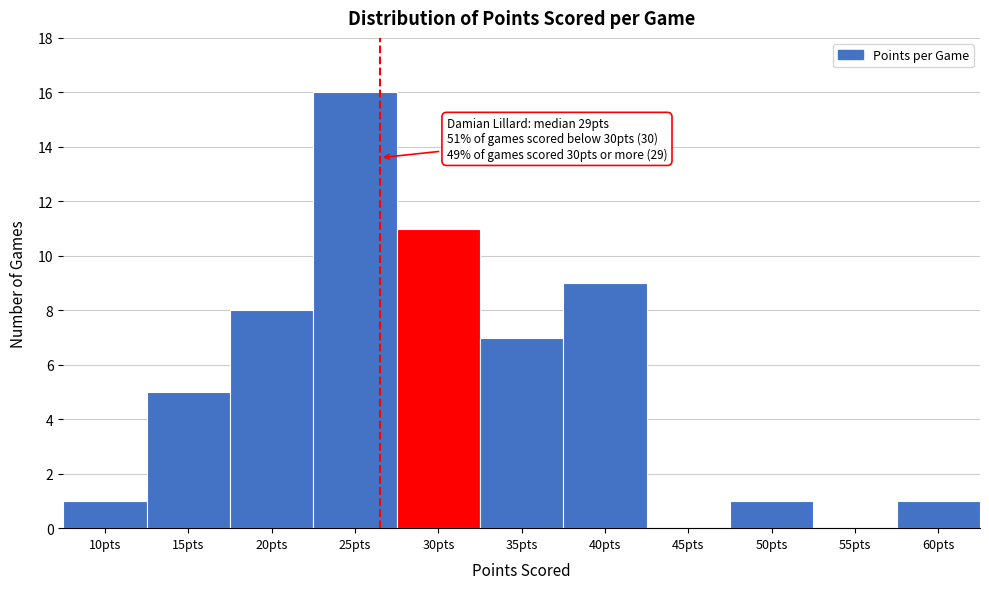

Reading left to right, transcribe all the data shown in this chart.

10pts=1	15pts=5	20pts=8	25pts=16	30pts=11	35pts=7	40pts=9	45pts=0	50pts=1	55pts=0	60pts=1